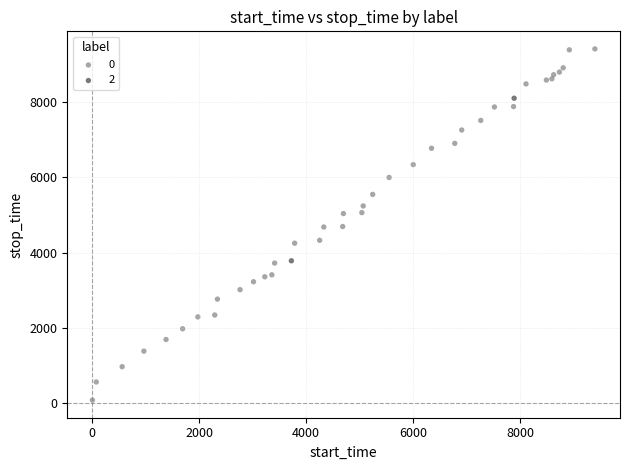

Which series has the widest spread of Y values?

0